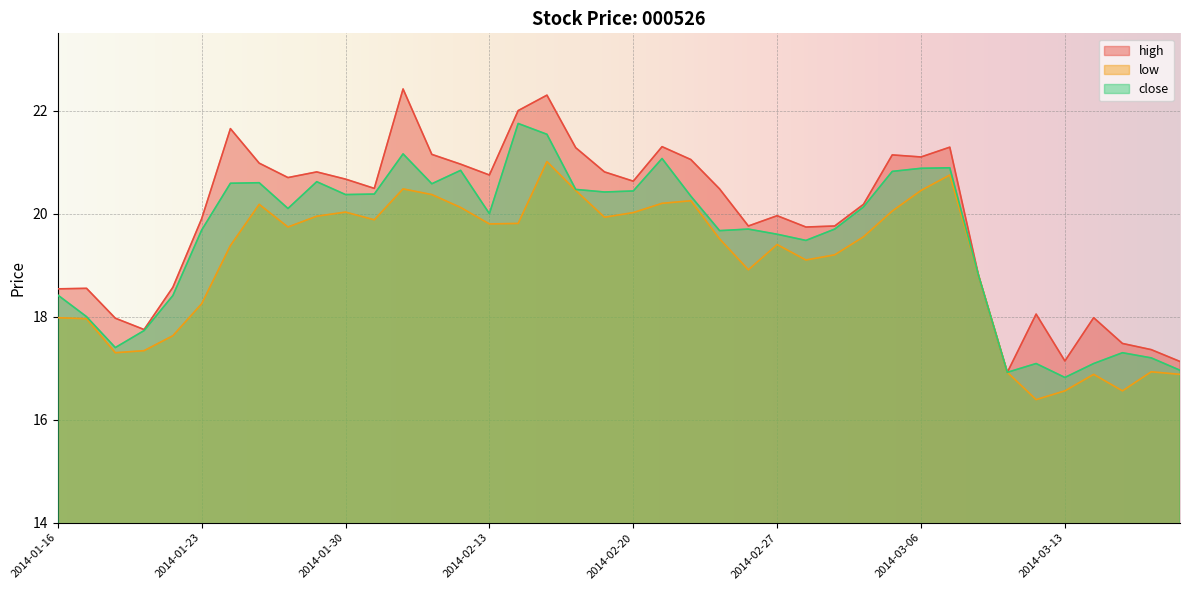

True or false: high and low cross at least once.

False